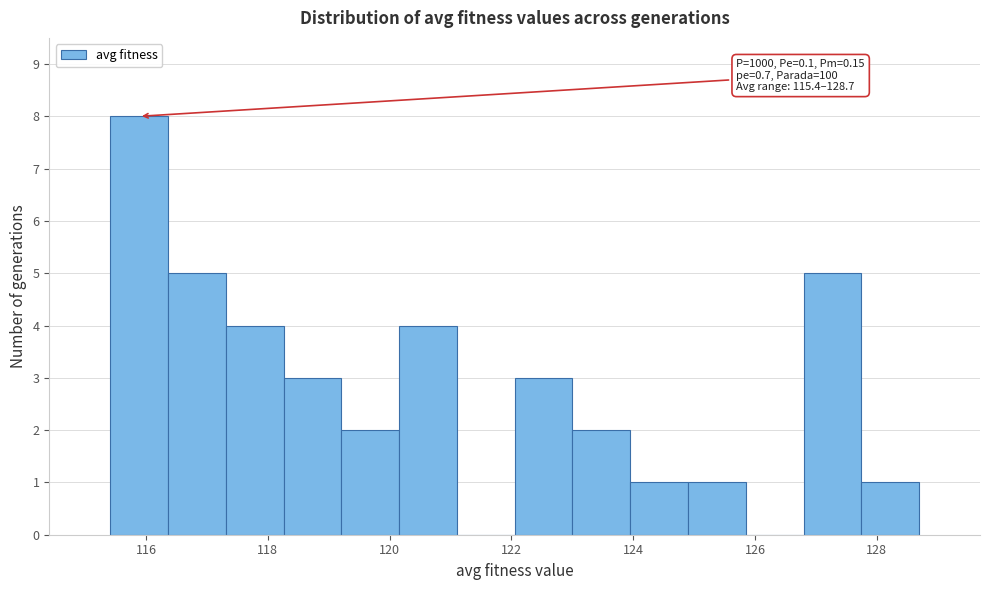

Over which range of the x-axis is the bar tallest?

115.4 to 116.4